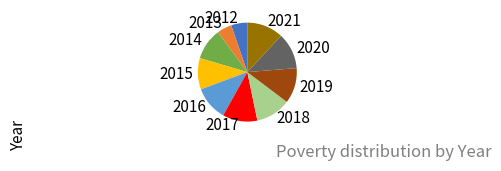

Is there any slice that represents more than half of the pie?

No